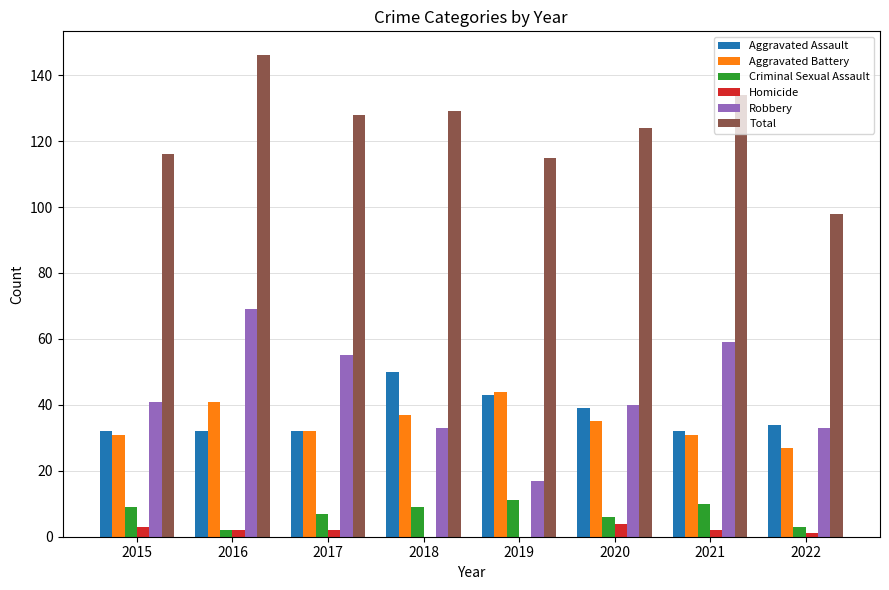

What is the maximum value shown in the chart?

146